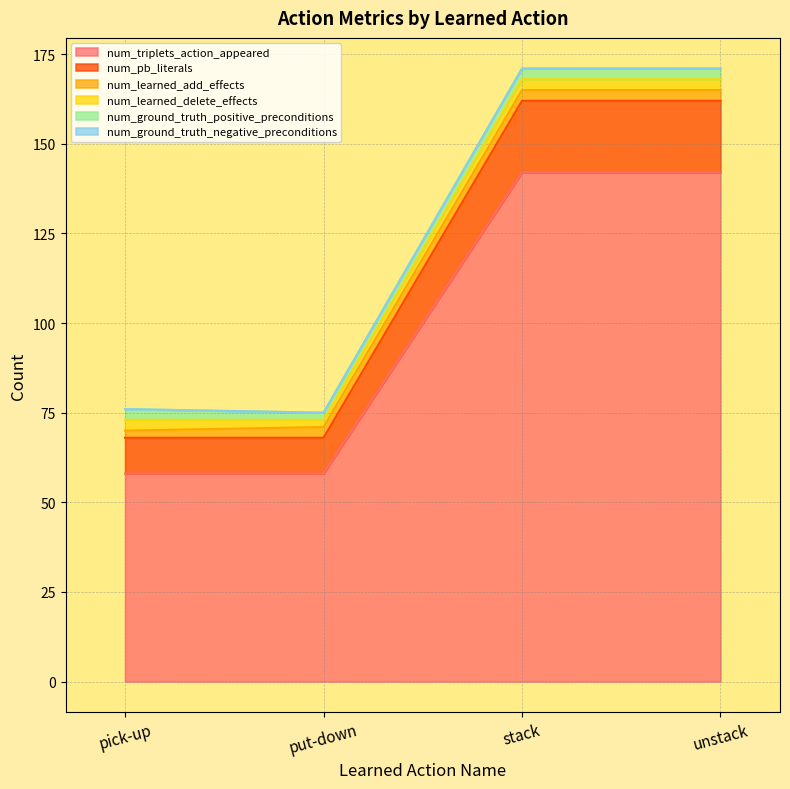

True or false: num_ground_truth_negative_preconditions and num_ground_truth_positive_preconditions intersect in this chart.

False